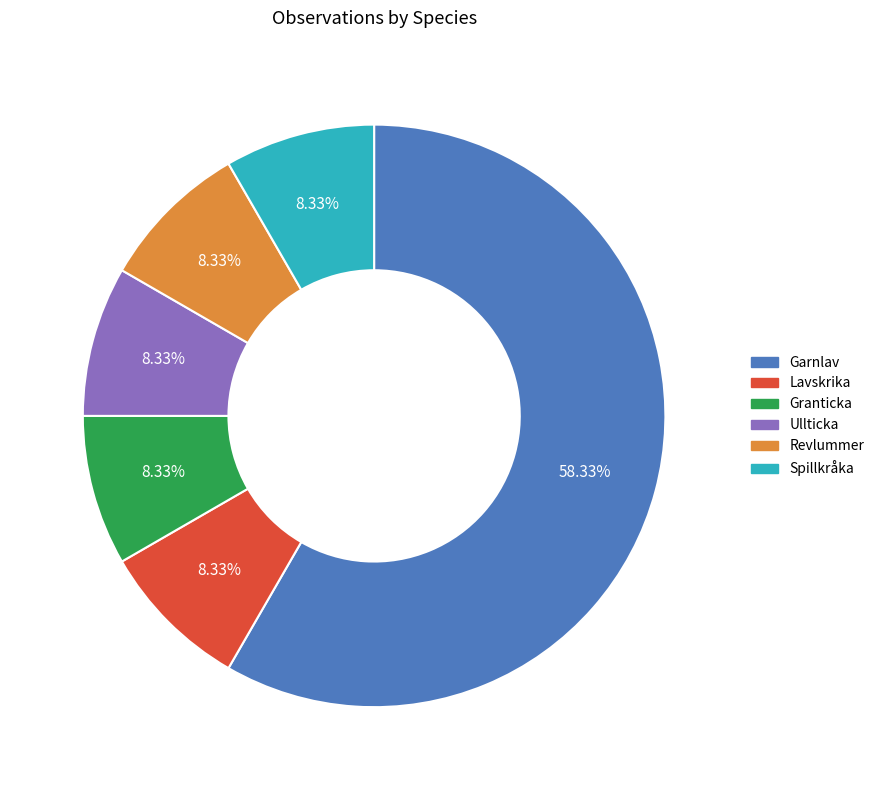

What is the majority slice?

Garnlav